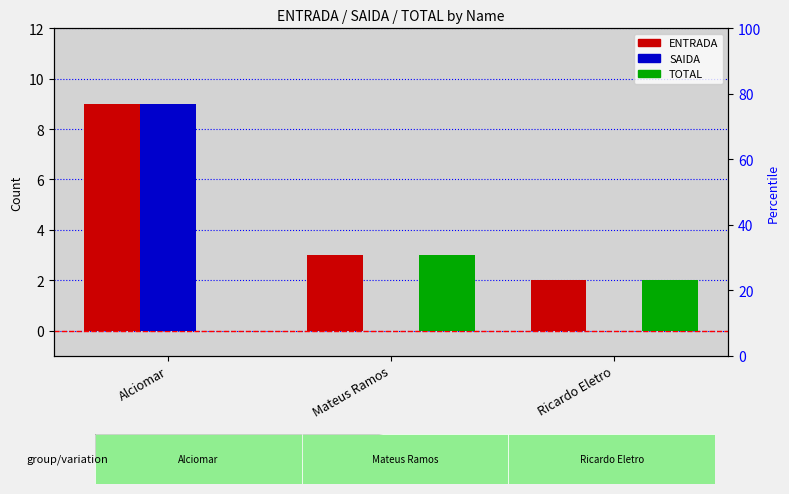

Where is SAIDA nearest to the value 4?

Mateus Ramos